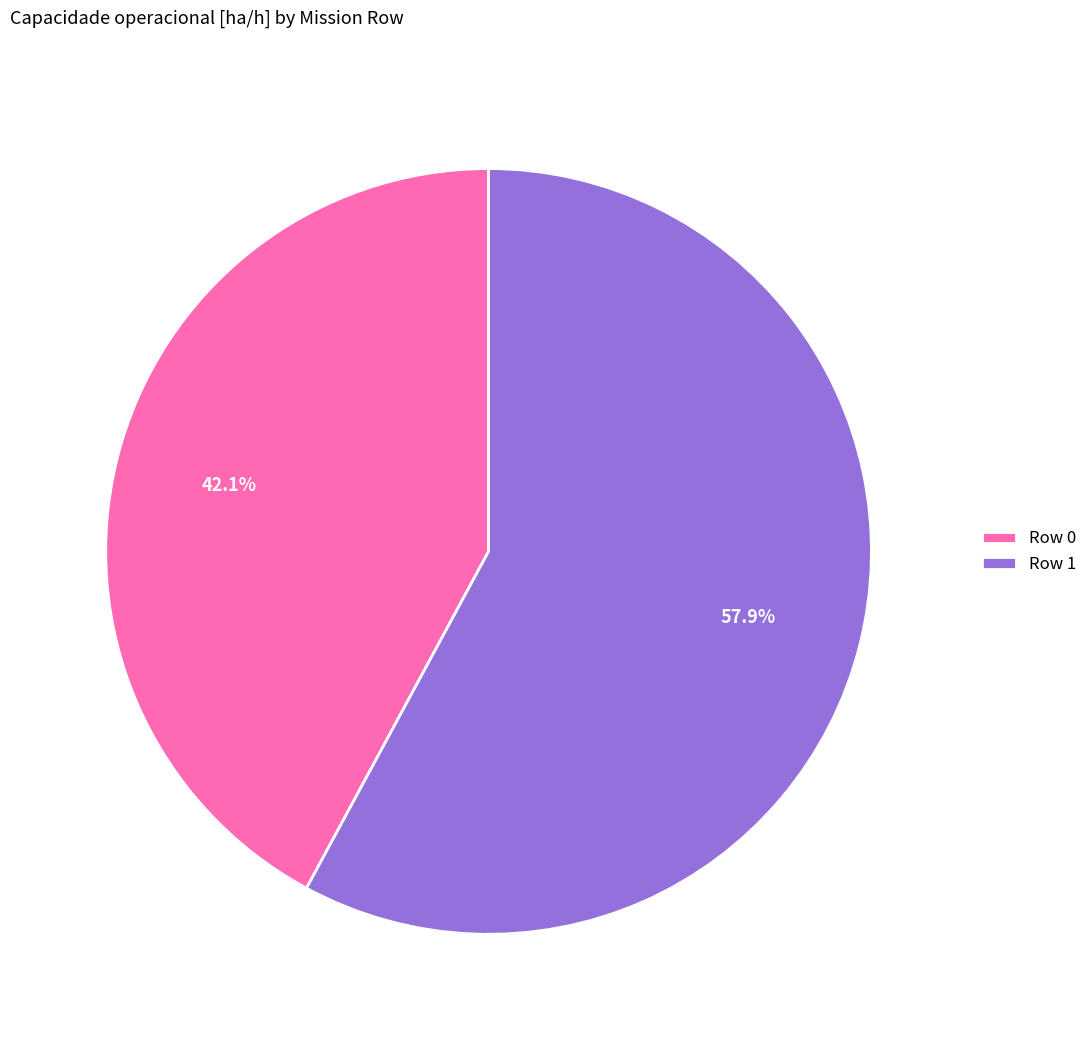

What is the ratio of the value at Row 0 to the value at Row 1?

0.7